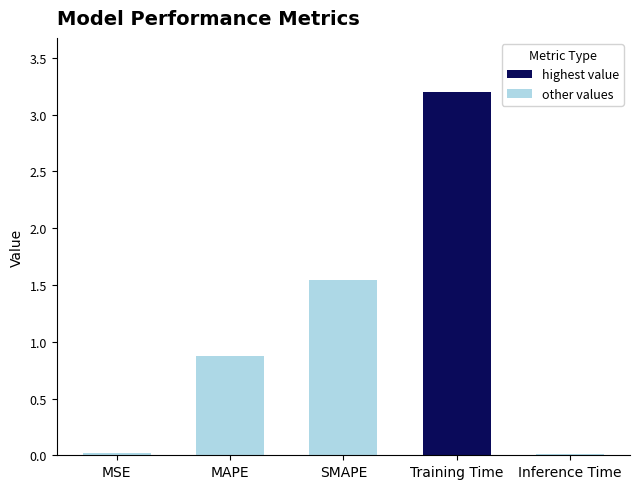

Between Training Time and MSE, which is larger?

Training Time